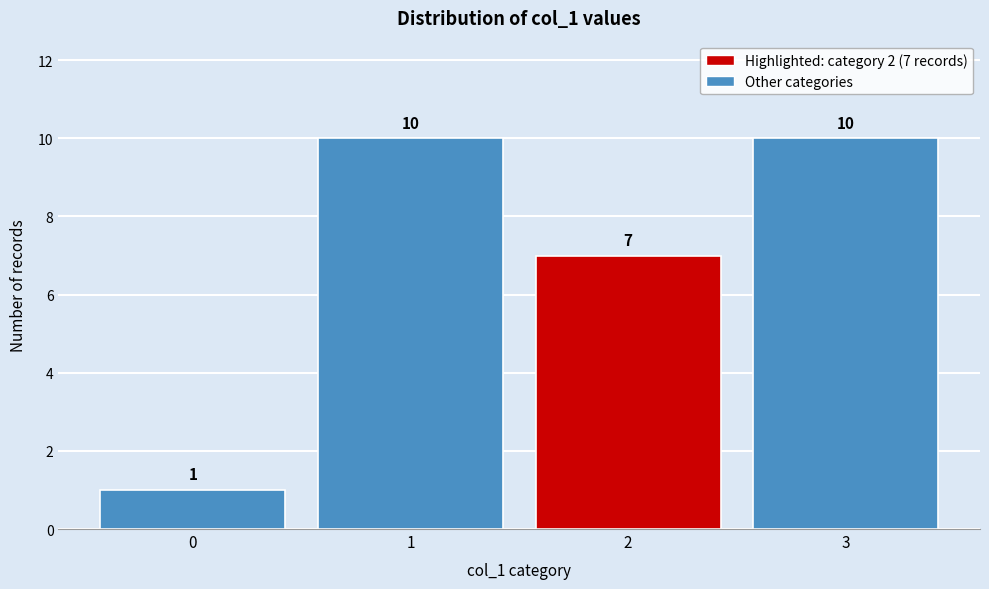

Reading left to right, list all the values displayed in this chart.

1	10	7	10